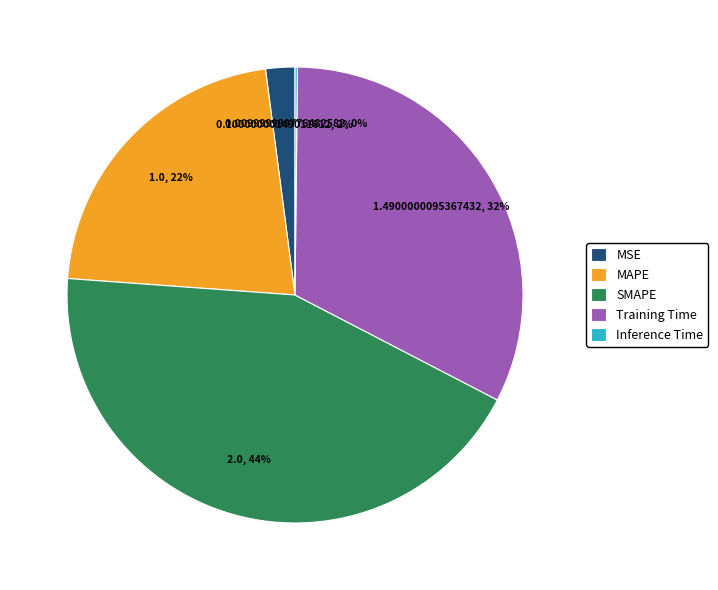

What is the largest slice in the pie chart?

SMAPE